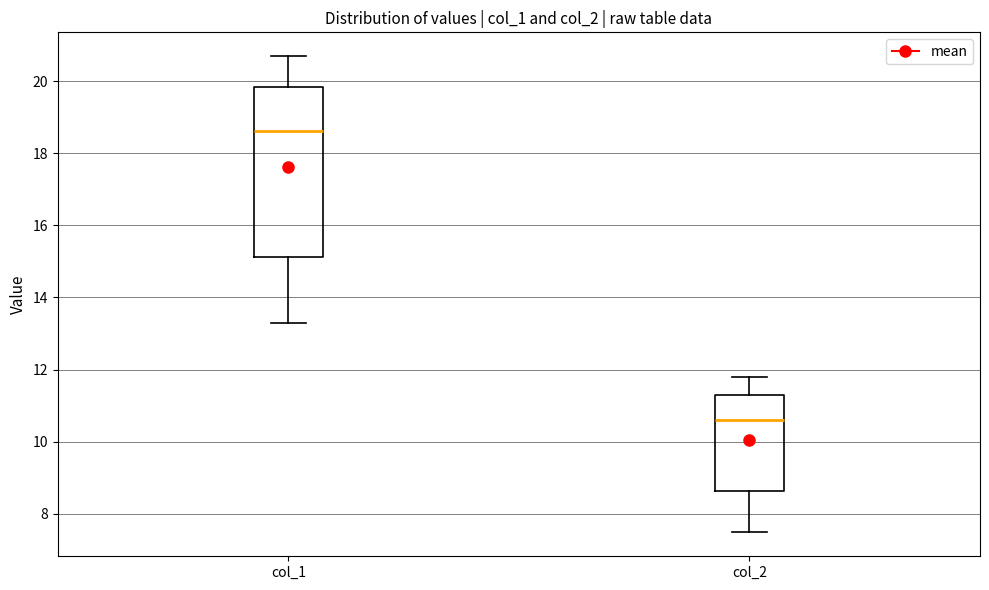

Which box is the tallest, from its lower edge to its upper edge?

col_1